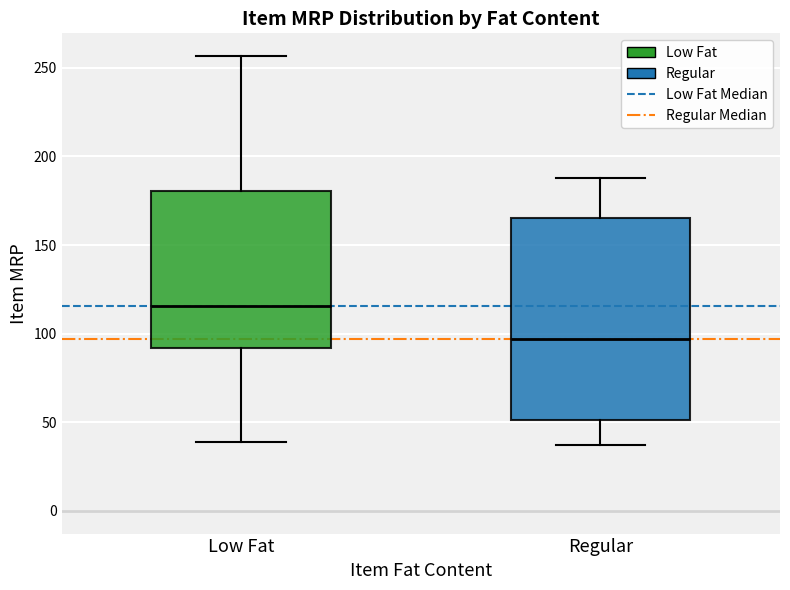

Which box is the tallest, from its lower edge to its upper edge?

Regular